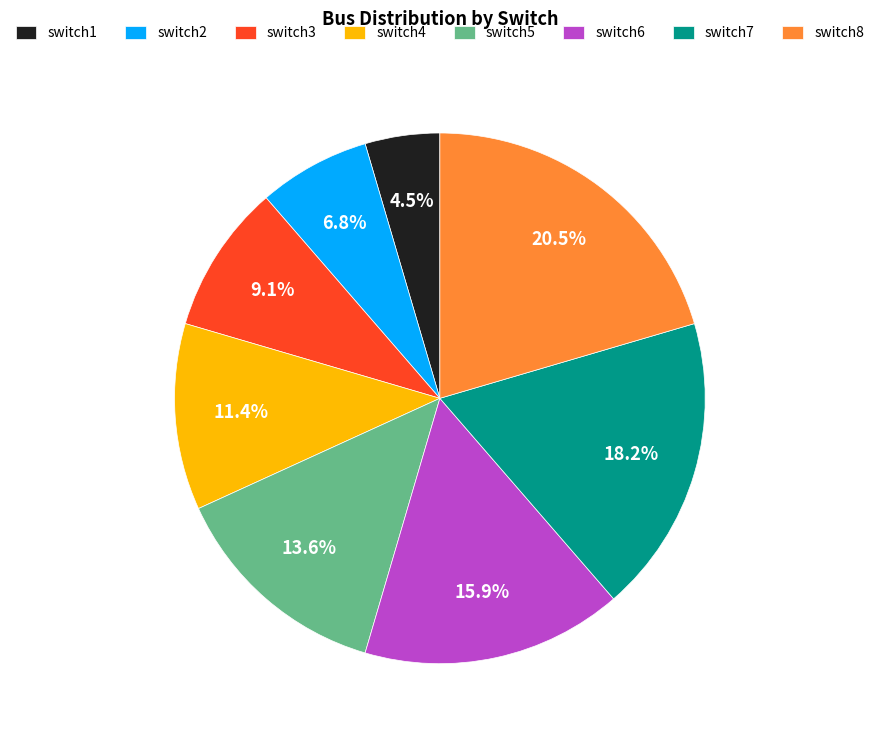

Does switch1 account for over 50% of the chart?

No